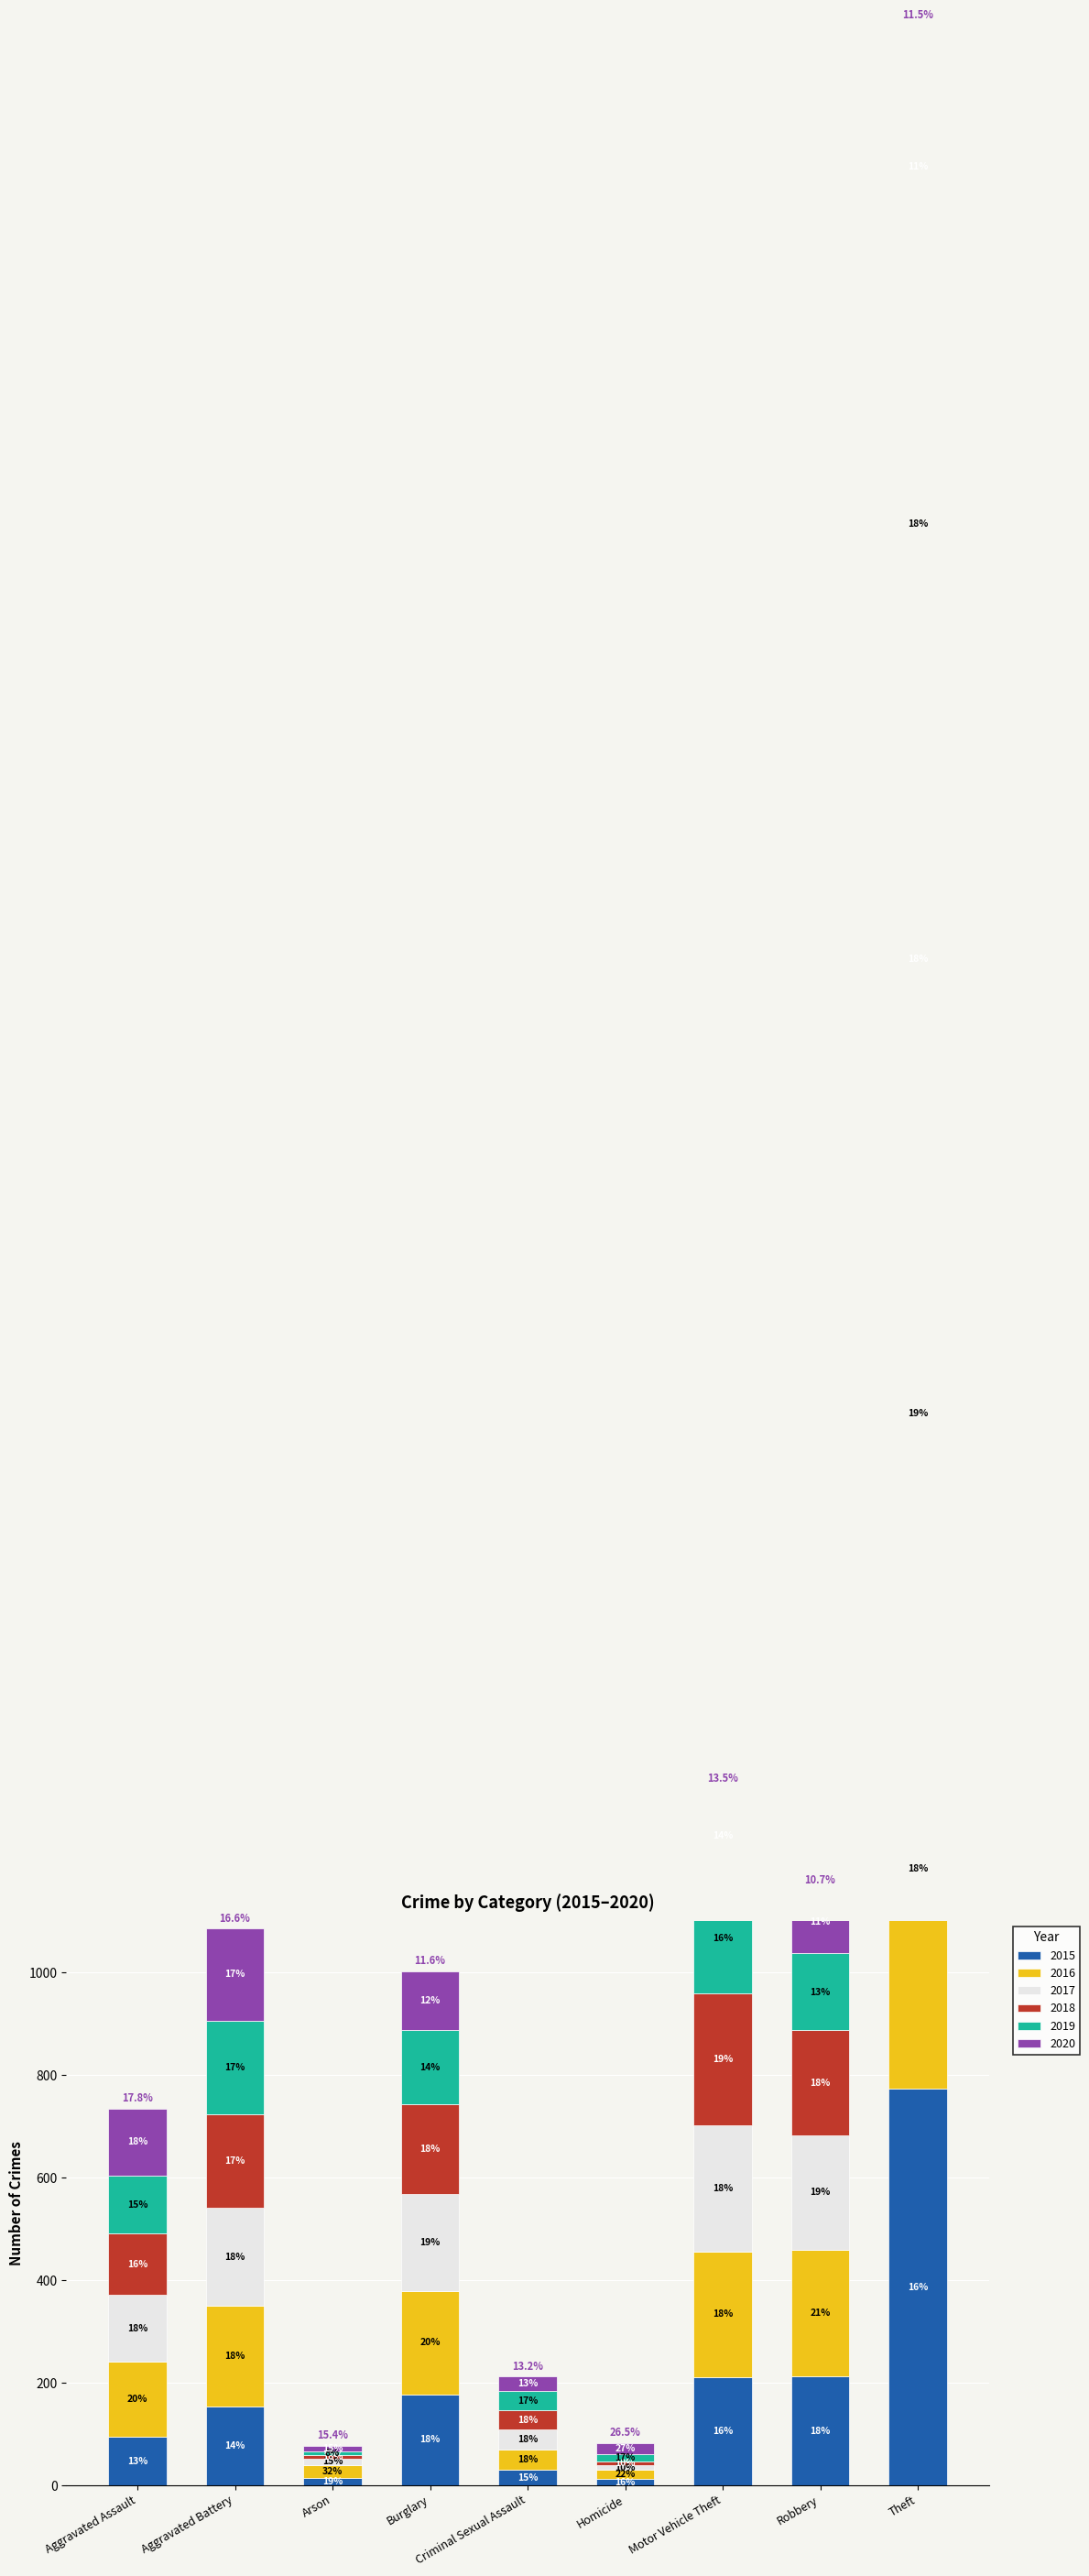

How many values in the 2018 series are below 176?

4